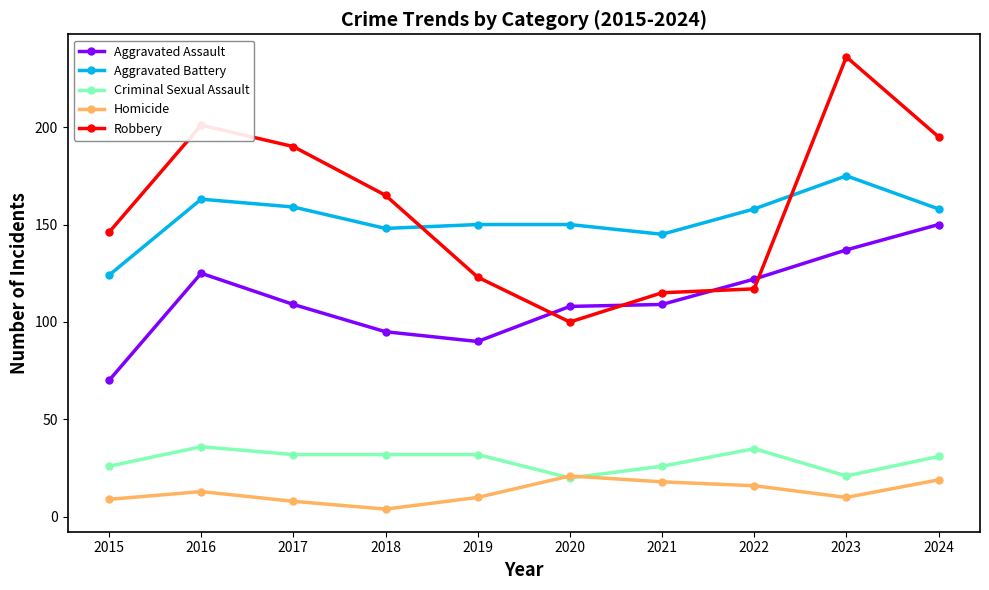

How many categories are shown in the chart?

10